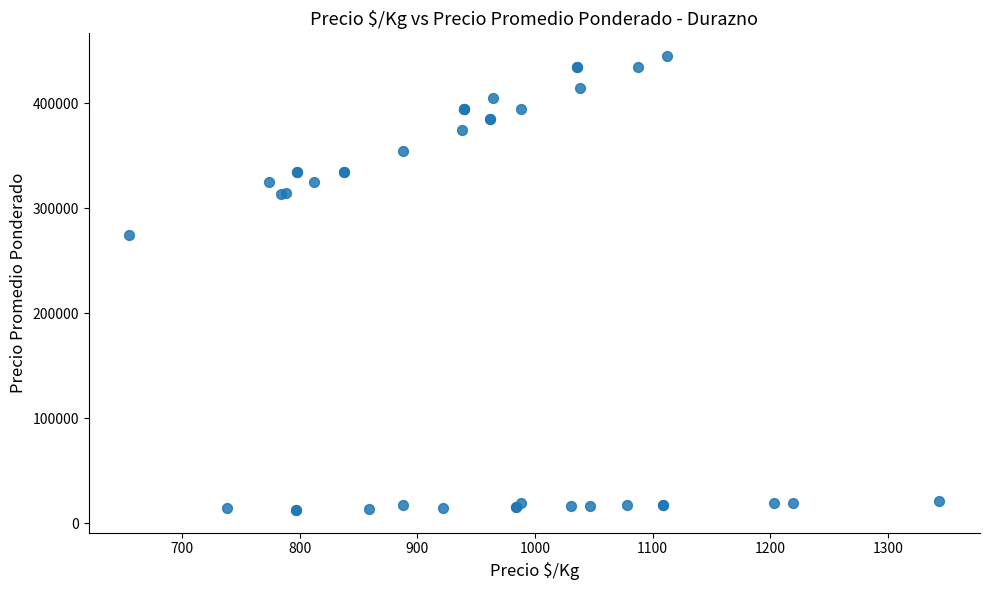

What Y value in the scatter plot is closest to 228875?

275000